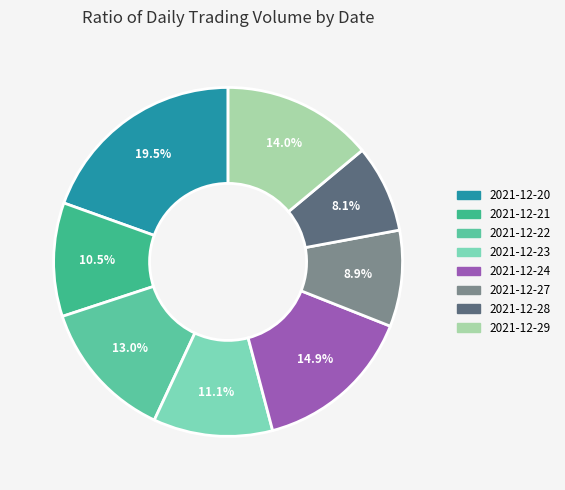

Rank the categories by value from lowest to highest.

2021-12-28, 2021-12-27, 2021-12-21, 2021-12-23, 2021-12-22, 2021-12-29, 2021-12-24, 2021-12-20